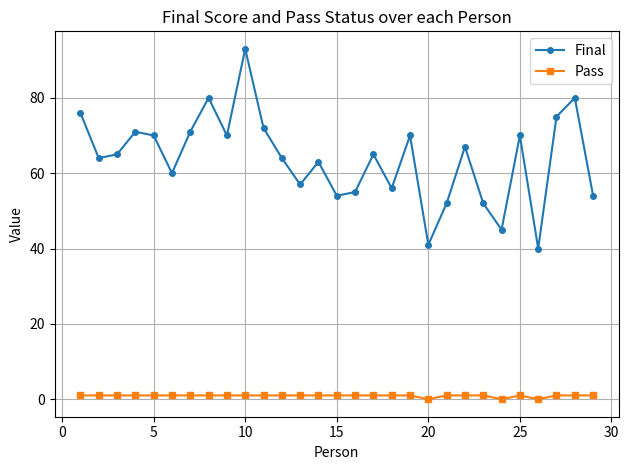

What is the maximum value shown in the chart?

93